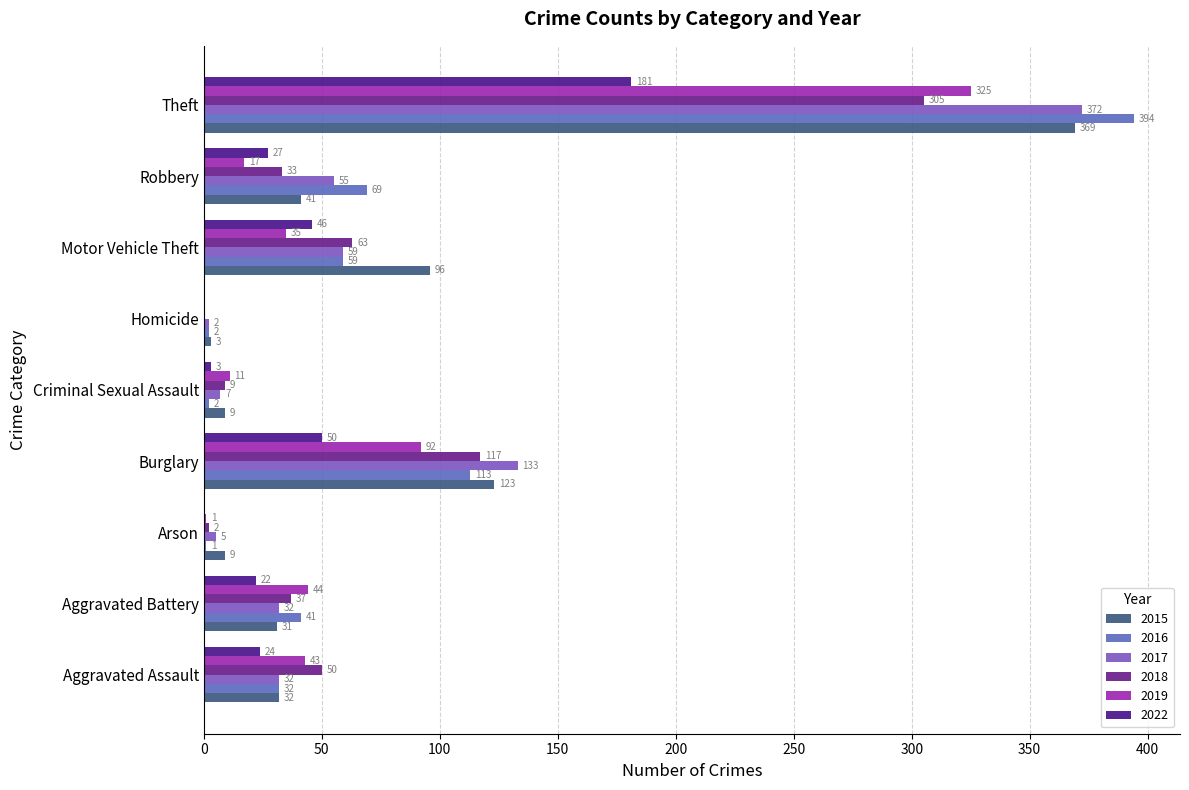

What are all the series names shown in the legend?

2015, 2016, 2017, 2018, 2019, 2022